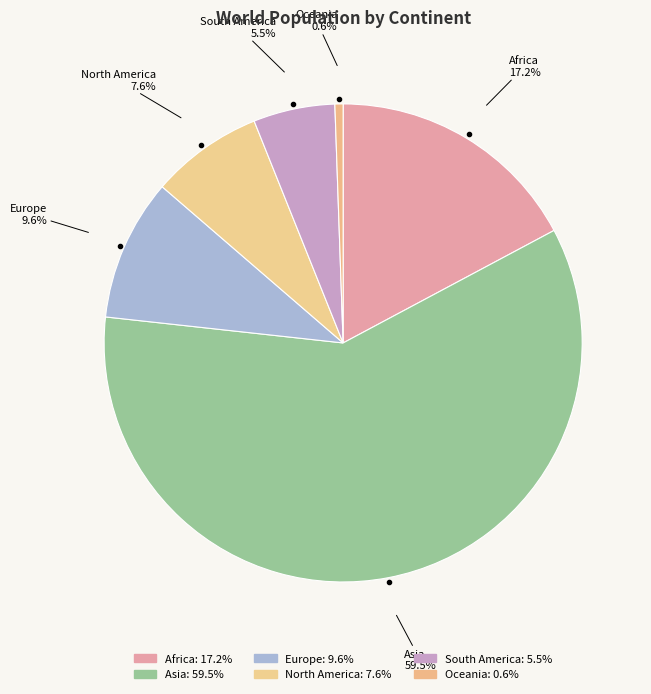

Is there any slice that represents more than half of the pie?

Yes